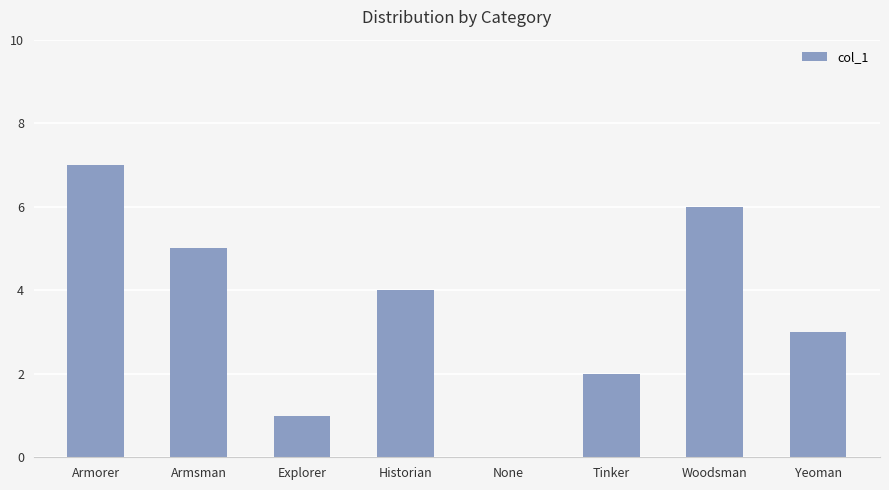

What is the sum of the values at Armorer and Woodsman?

13